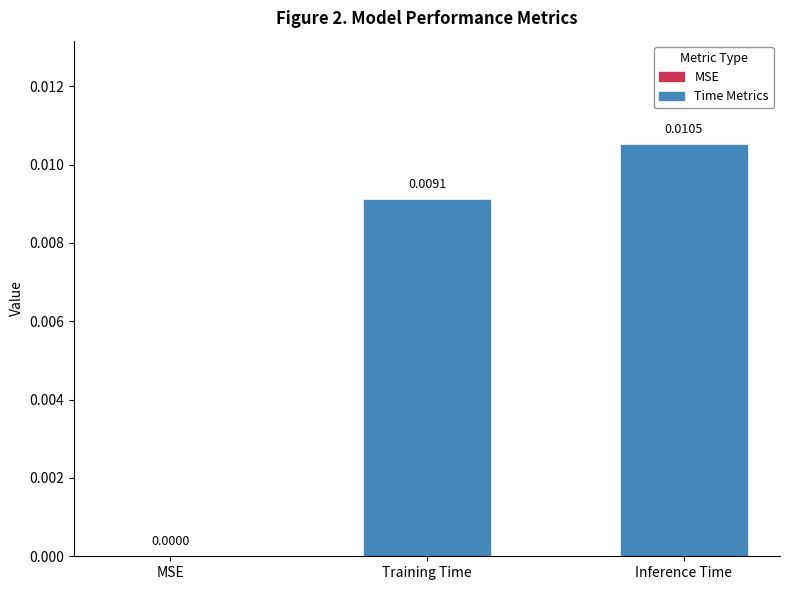

Which category has the highest value across all series?

Inference Time